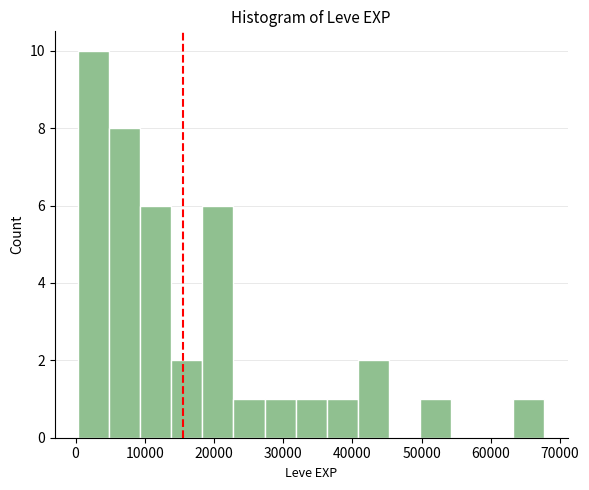

Reading left to right, list every bar in this chart as the range it spans on the x-axis followed by its height. Neither the bar edges nor the heights are printed on the chart, so give them approximately, as read against the axes.

0 to 5000: 10
5000 to 9000: 8
9000 to 14000: 6
14000 to 18000: 2
18000 to 23000: 6
23000 to 27000: 1
27000 to 32000: 1
32000 to 36000: 1
36000 to 41000: 1
41000 to 45000: 2
45000 to 50000: 0
50000 to 54000: 1
54000 to 59000: 0
59000 to 63000: 0
63000 to 68000: 1